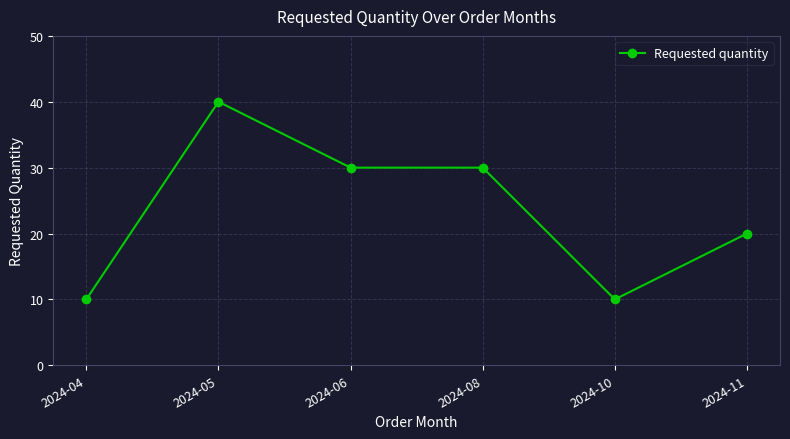

What is the smallest value displayed?

10